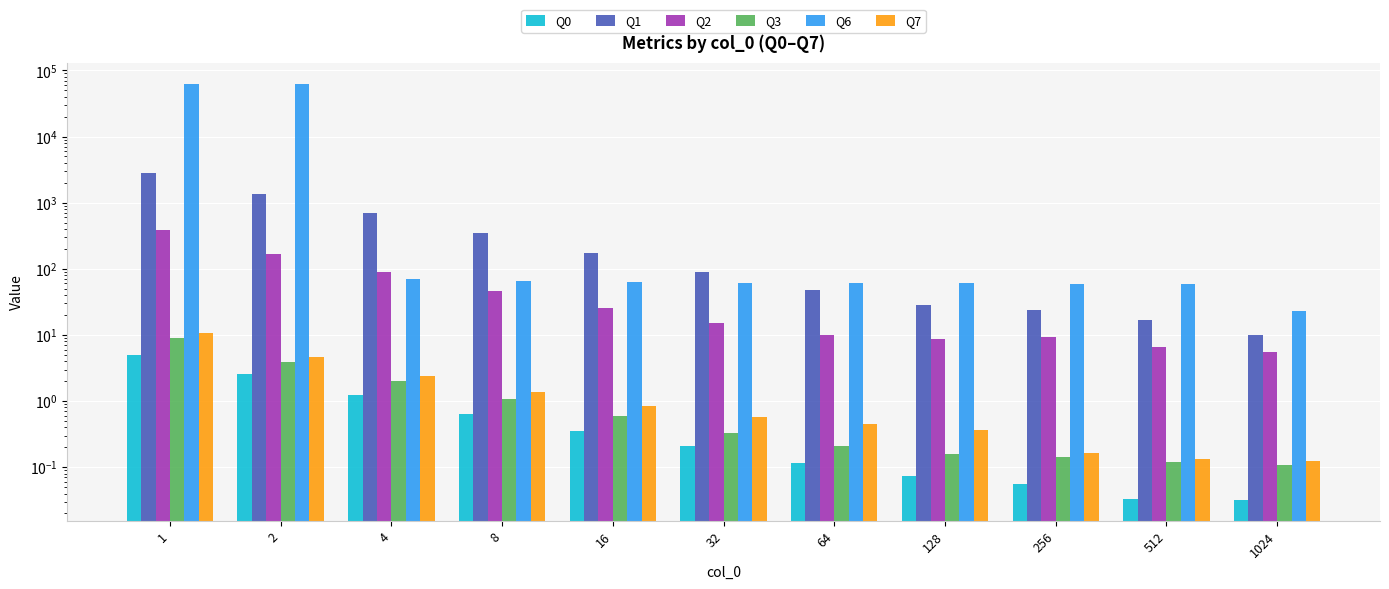

Reading left to right, extract all data points from this chart.

Q0: 1=4.9	2=2.6	4=1.2	8=0.6	16=0.3	32=0.2	64=0.1	128=0.1	256=0.1	512=0.0	1024=0.0
Q1: 1=2845.5	2=1374.9	4=689.7	8=346.0	16=175.7	32=90.5	64=47.3	128=28.4	256=23.7	512=17.1	1024=10.1
Q2: 1=387.4	2=170.1	4=87.9	8=46.9	16=25.6	32=15.1	64=10.0	128=8.8	256=9.3	512=6.5	1024=5.6
Q3: 1=9.0	2=3.9	4=2.0	8=1.1	16=0.6	32=0.3	64=0.2	128=0.2	256=0.1	512=0.1	1024=0.1
Q6: 1=63110.9	2=61265.1	4=69.1	8=66.1	16=63.0	32=61.5	64=60.9	128=60.2	256=59.8	512=59.9	1024=23.2
Q7: 1=10.5	2=4.6	4=2.4	8=1.4	16=0.8	32=0.6	64=0.4	128=0.4	256=0.2	512=0.1	1024=0.1